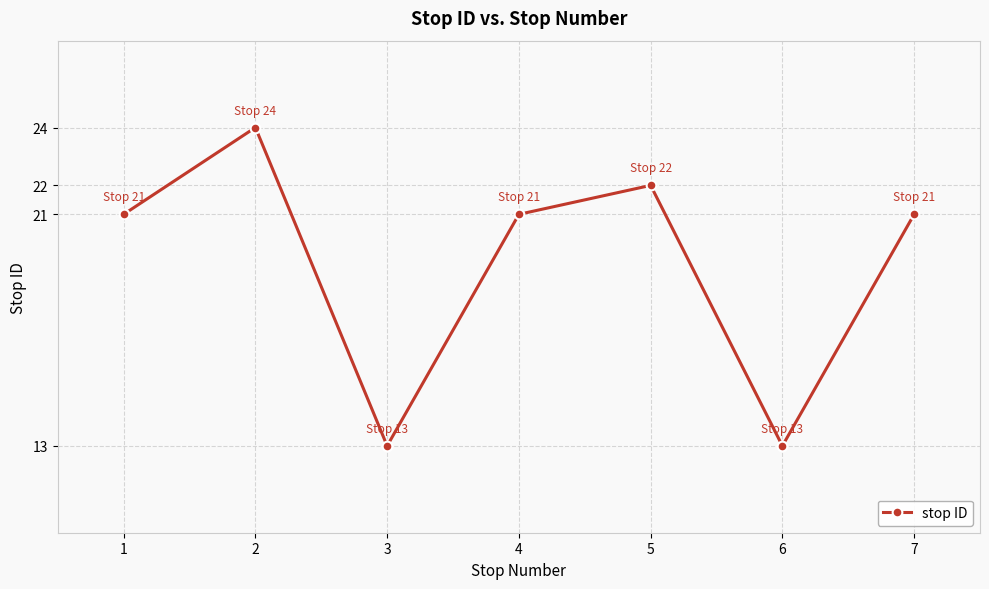

What is the sum of all values?

135